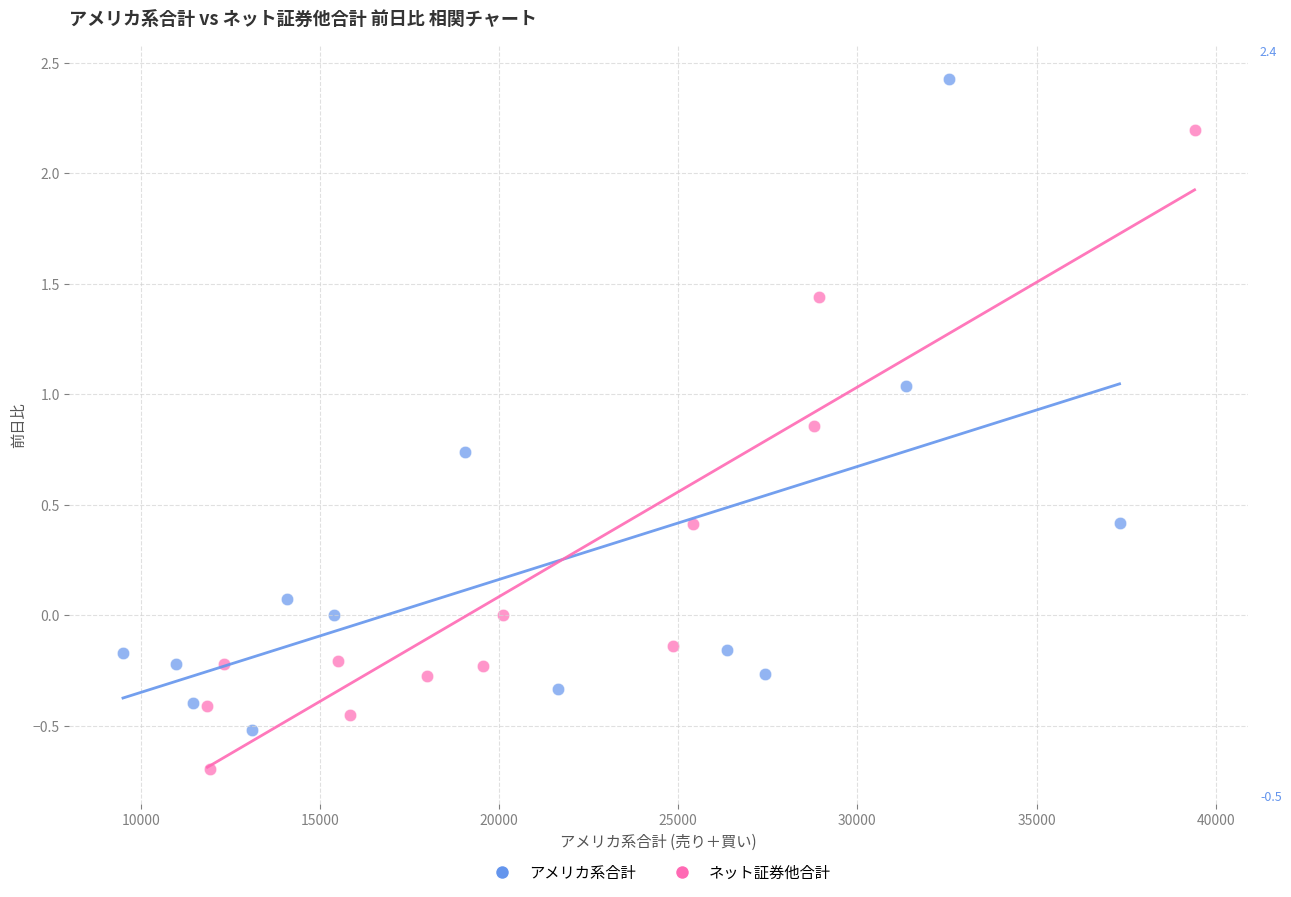

Which series has the largest Y range (max minus min)?

アメリカ系合計